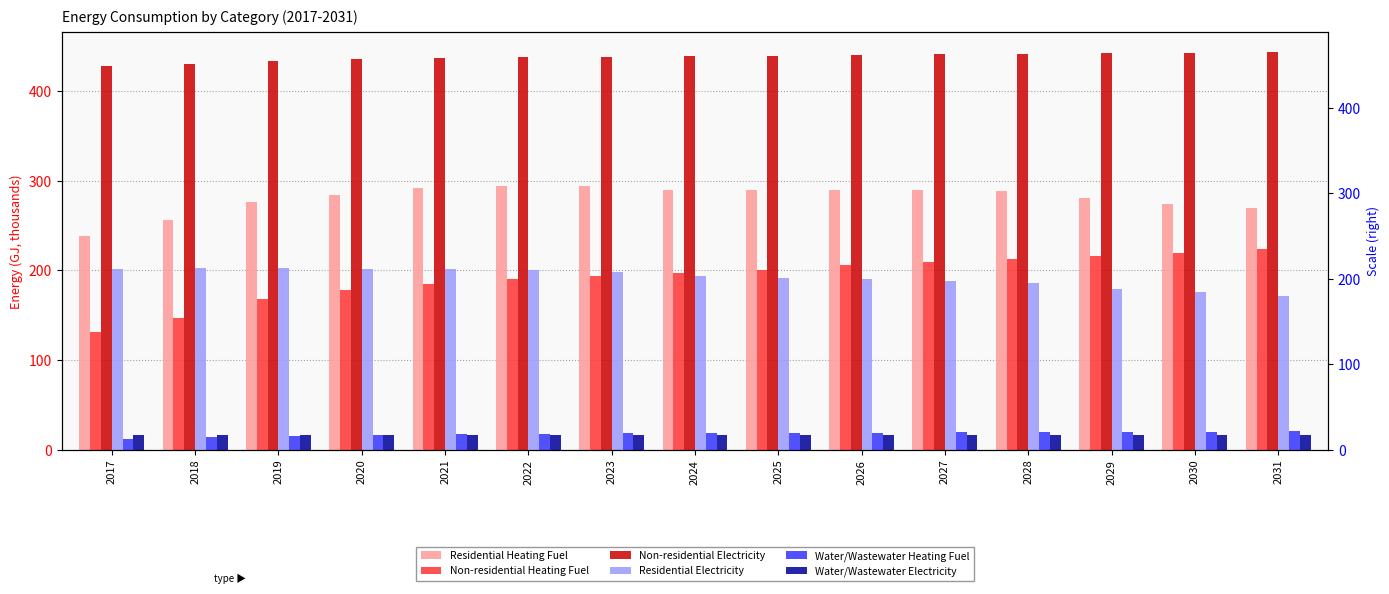

What is the total value across all series at 2021?

1150.3